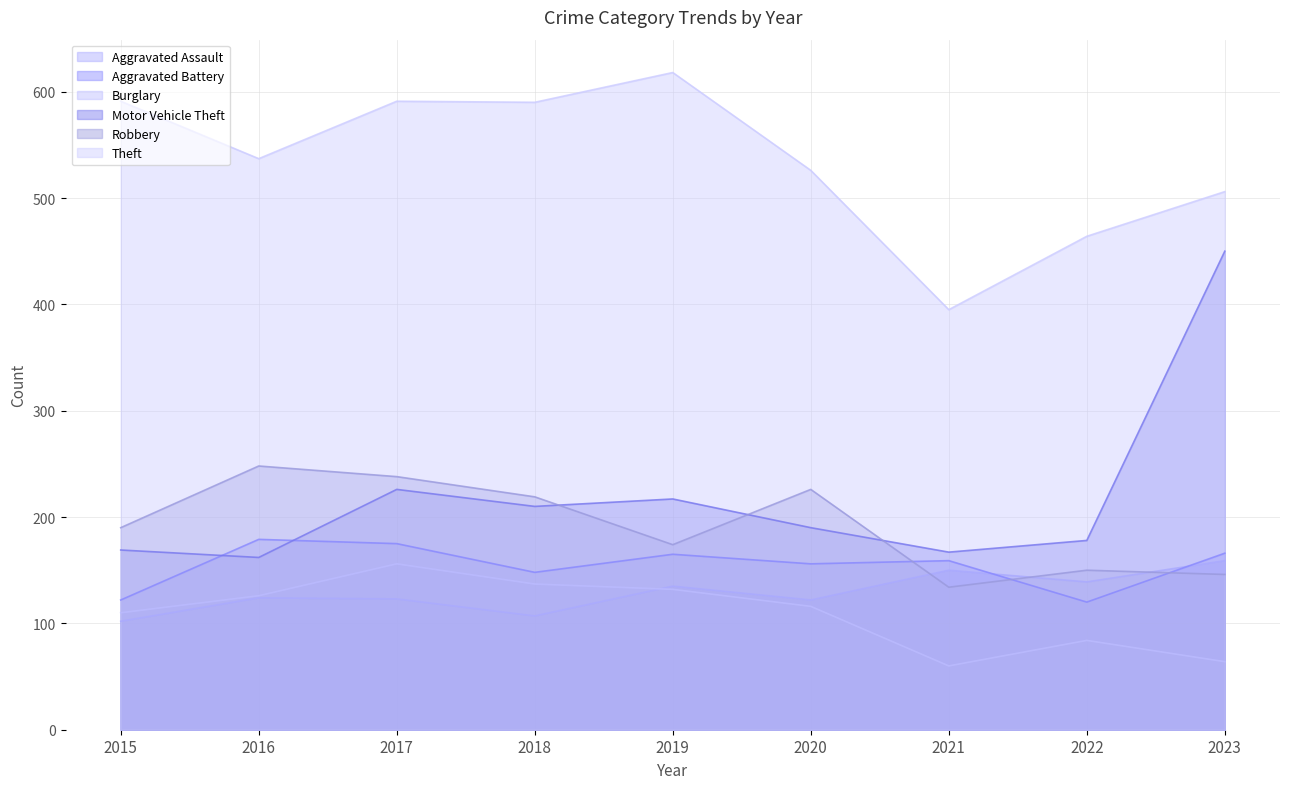

Reading right to left, what are all the values shown in this chart?

Aggravated Assault: 2023=159	2022=139	2021=150	2020=122	2019=135	2018=107	2017=123	2016=124	2015=102
Aggravated Battery: 2023=166	2022=120	2021=159	2020=156	2019=165	2018=148	2017=175	2016=179	2015=122
Burglary: 2023=64	2022=84	2021=60	2020=116	2019=132	2018=137	2017=156	2016=126	2015=110
Motor Vehicle Theft: 2023=450	2022=178	2021=167	2020=190	2019=217	2018=210	2017=226	2016=162	2015=169
Robbery: 2023=146	2022=150	2021=134	2020=226	2019=174	2018=219	2017=238	2016=248	2015=190
Theft: 2023=506	2022=464	2021=395	2020=526	2019=618	2018=590	2017=591	2016=537	2015=591